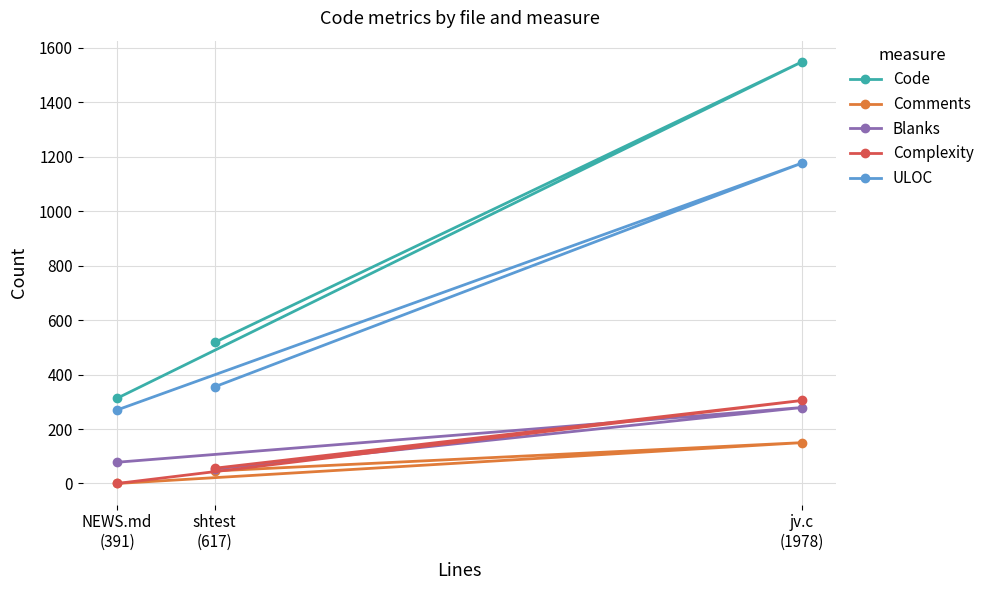

How many data points does each series have?

3